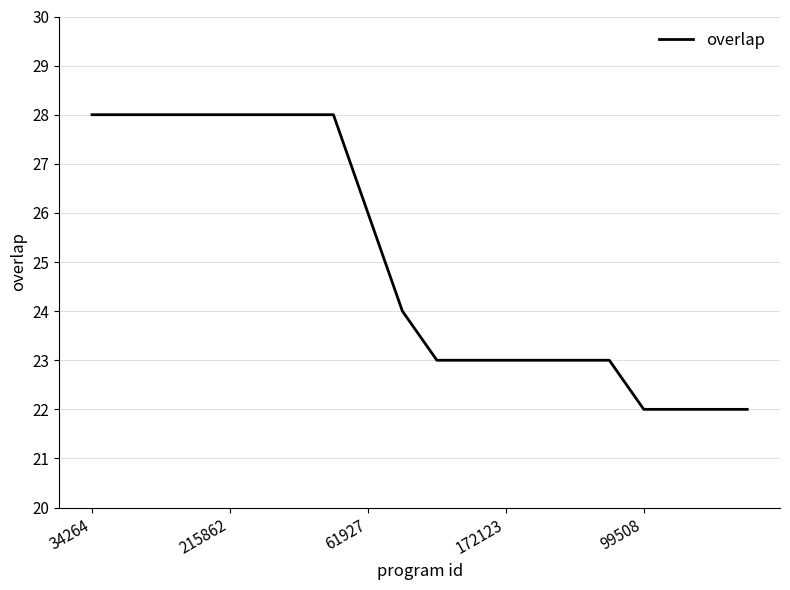

Count the values in the range 23 to 28.

16